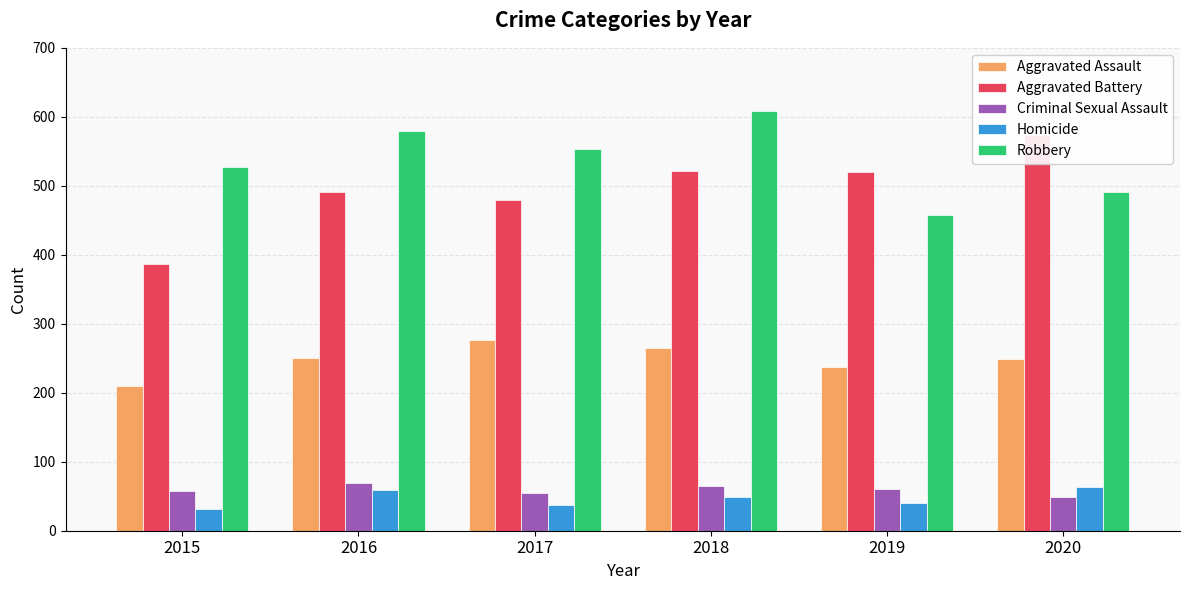

How many bars are there in total?

30